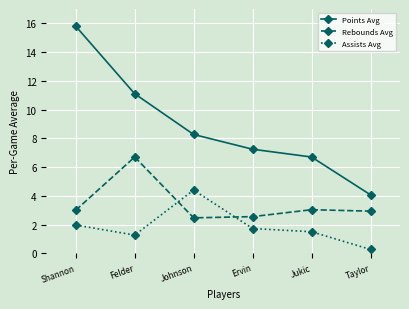

How many values in the Points Avg series are below 8?

3